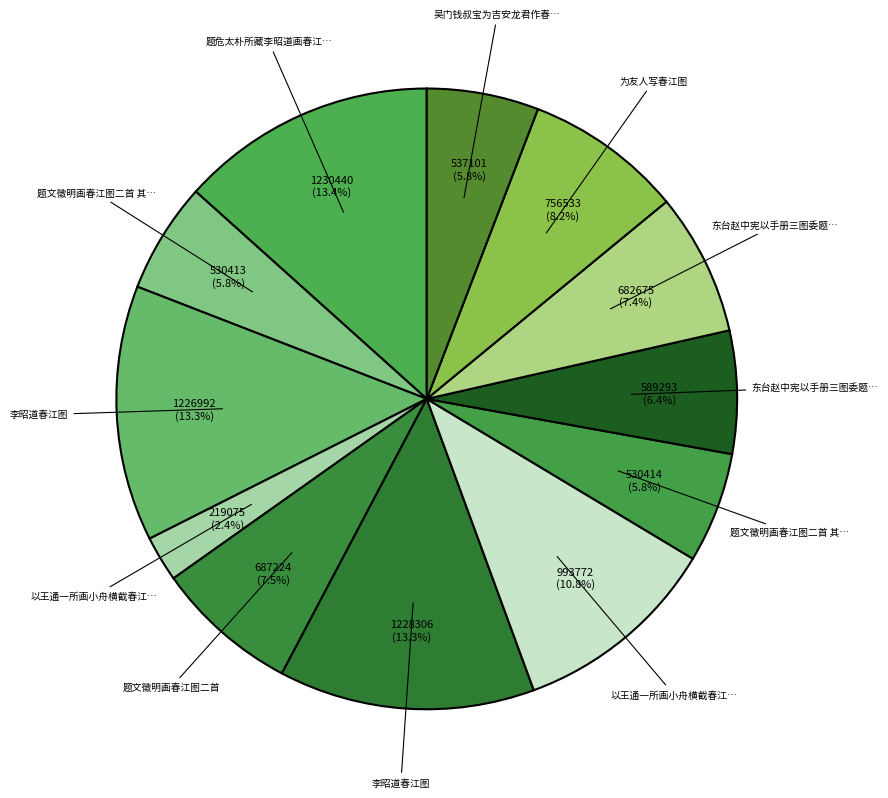

Count the number of slices in the pie.

12